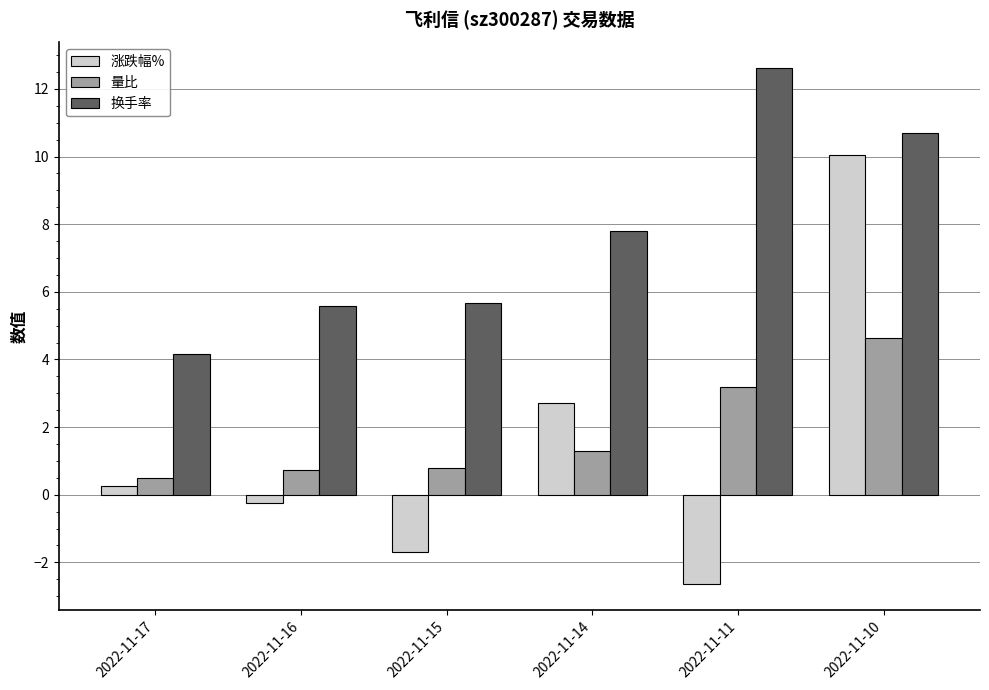

How many bars are there in total?

18